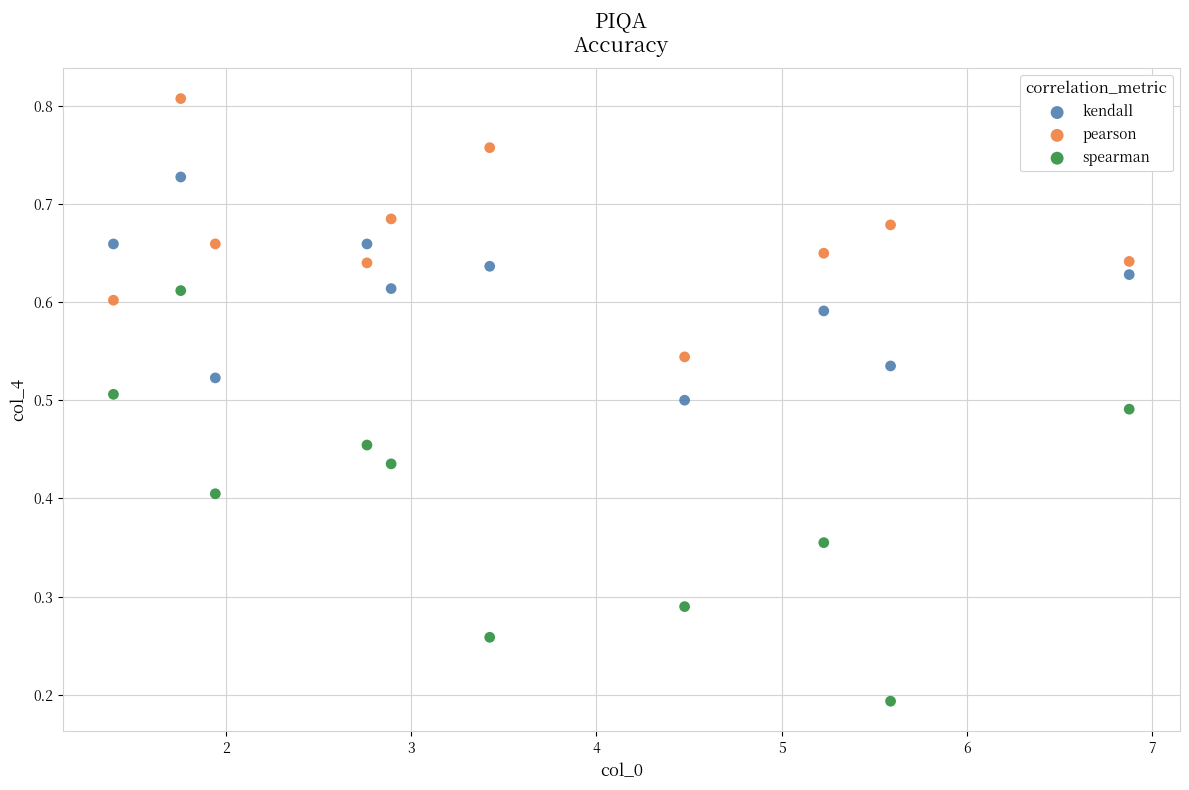

What are all the series names shown in the legend?

kendall, pearson, spearman